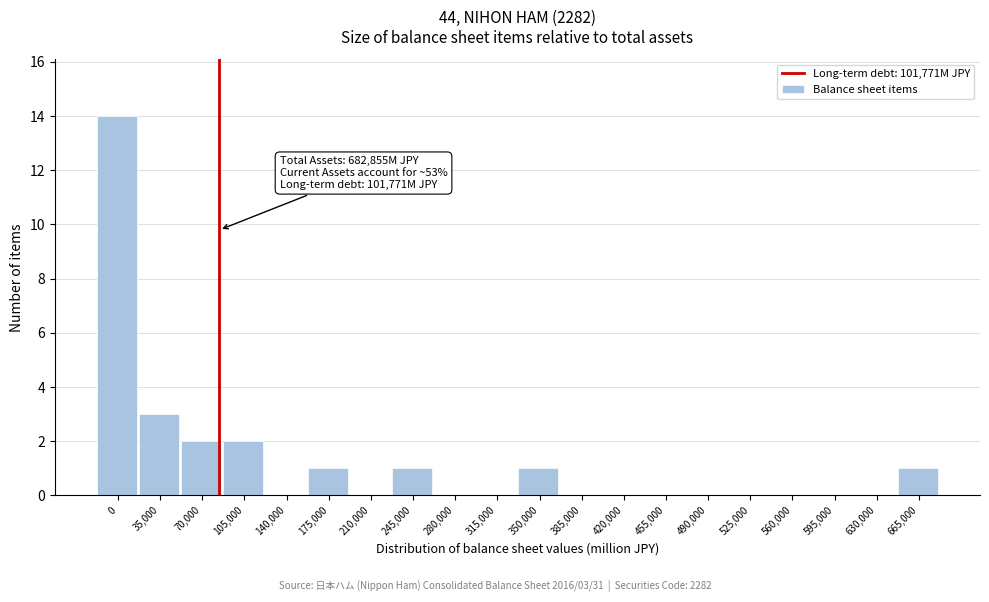

Reading left to right, transcribe all the data shown in this chart.

0=14	35,000=3	70,000=2	105,000=2	140,000=0	175,000=1	210,000=0	245,000=1	280,000=0	315,000=0	350,000=1	385,000=0	420,000=0	455,000=0	490,000=0	525,000=0	560,000=0	595,000=0	630,000=0	665,000=1